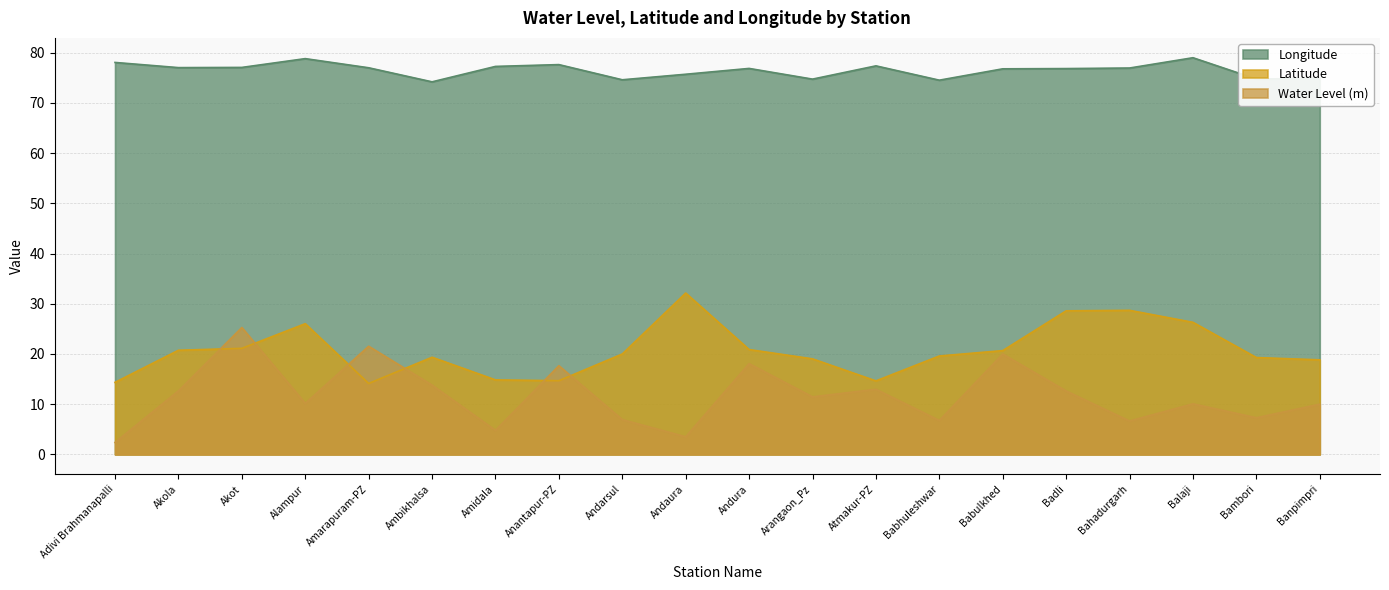

True or false: Water Level (m) and Longitude cross at least once.

False